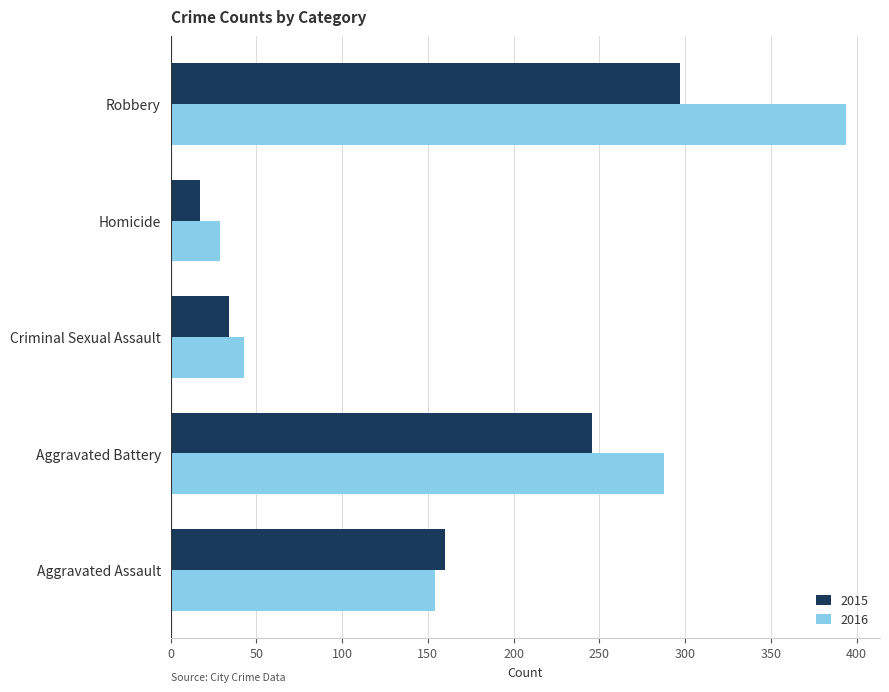

What is the sum of all 2015 values?

754